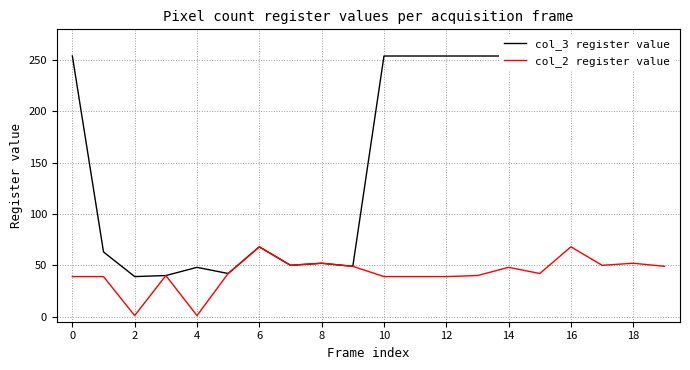

At which category does col_2 register value reach its first local valley?

2